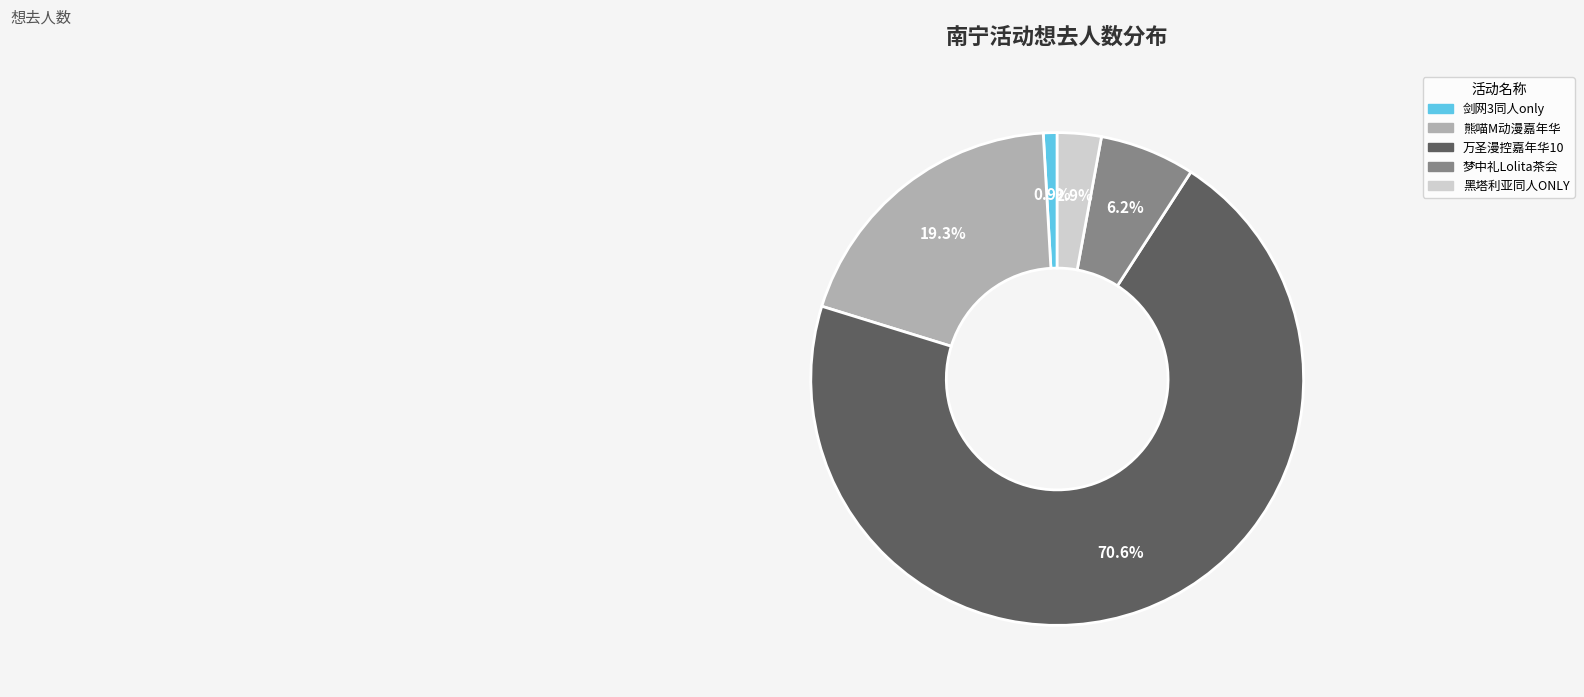

Which has a higher value, 黑塔利亚同人ONLY or 万圣漫控嘉年华10?

万圣漫控嘉年华10